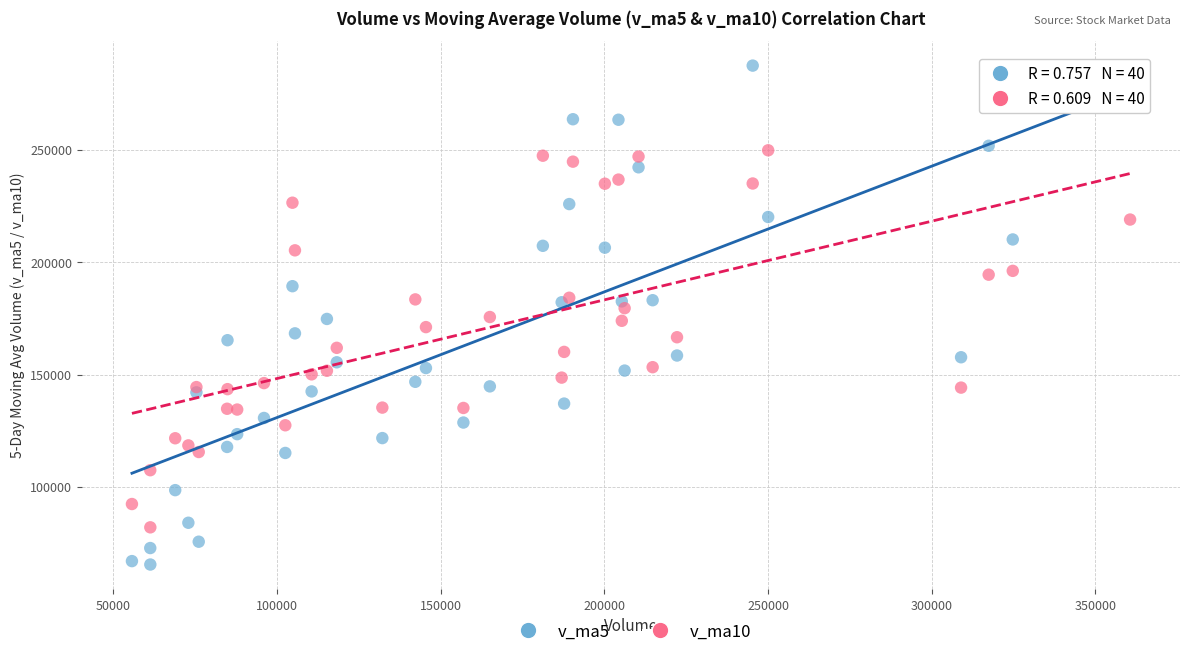

Which series has the widest spread of Y values?

v_ma5